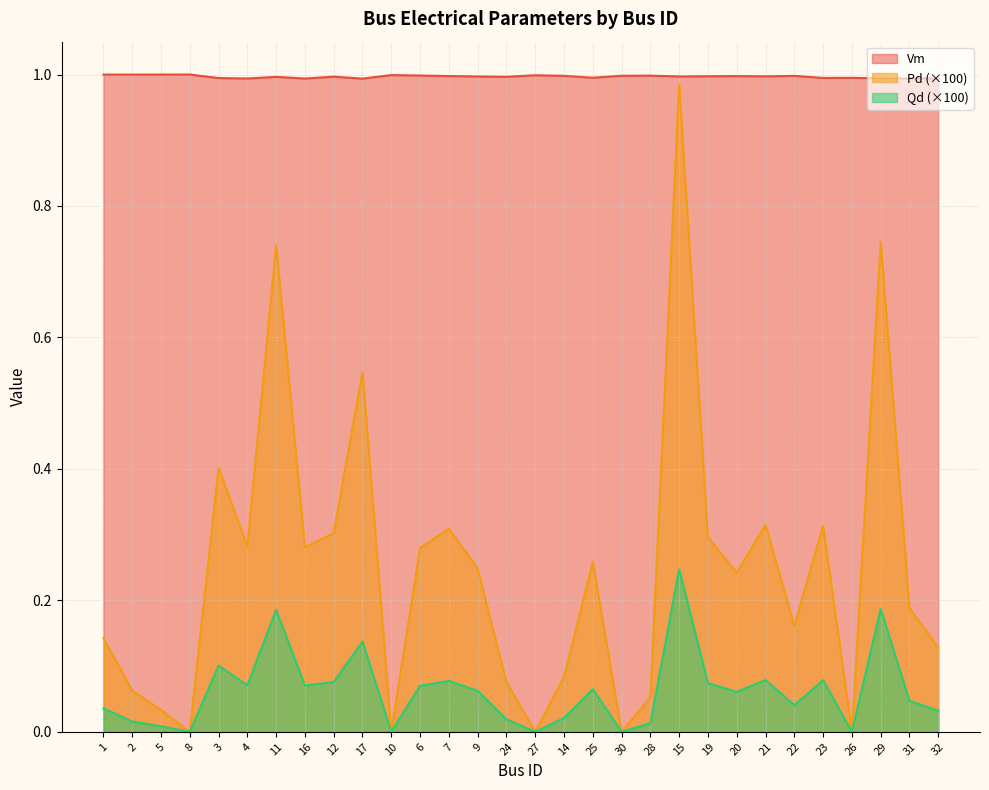

What are all the series names shown in the legend?

Vm, Pd (×100), Qd (×100)